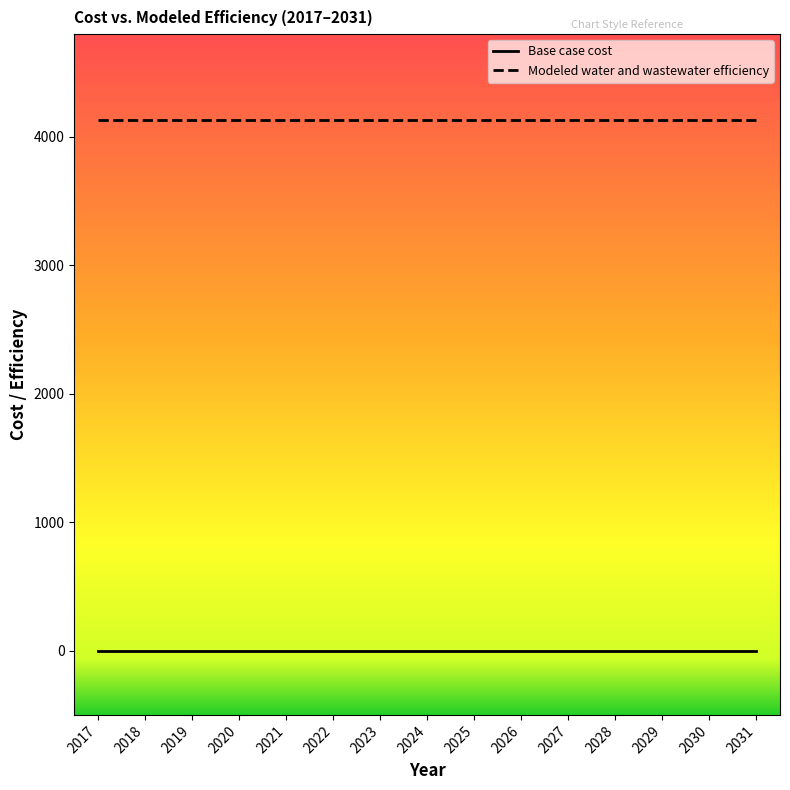

Reading left to right, what are all the values shown in this chart?

Base case cost: 0.0	0.0	0.0	0.0	0.0	0.0	0.0	0.0	0.0	0.0	0.0	0.0	0.0	0.0	0.0
Modeled water and wastewater efficiency: 4130.0	4130.0	4130.0	4130.0	4130.0	4130.0	4130.0	4130.0	4130.0	4130.0	4130.0	4130.0	4130.0	4130.0	4130.0